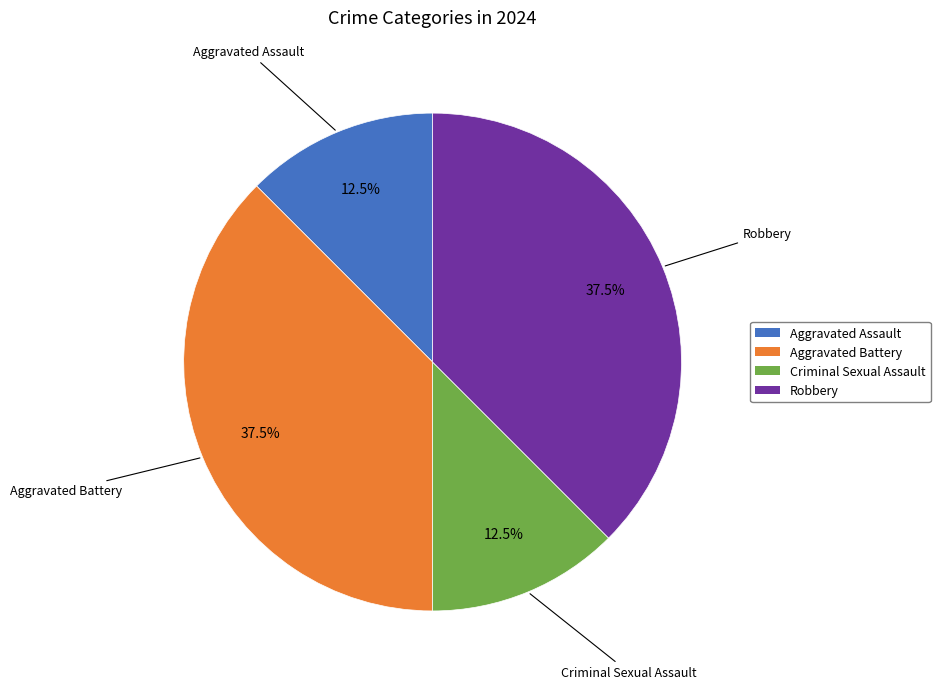

Does any single category account for the majority?

No